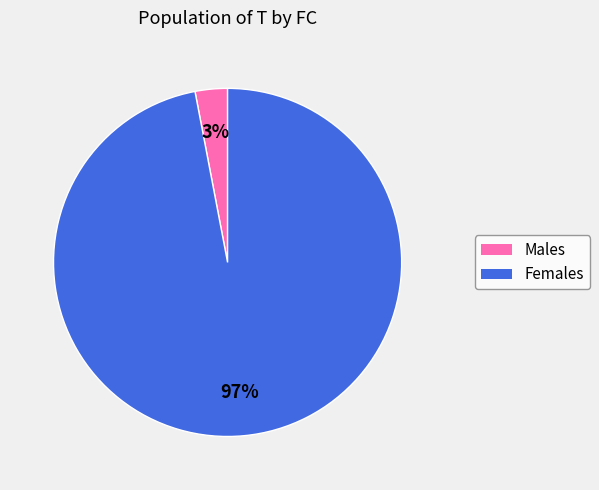

To the nearest percent, what is the difference between the largest and smallest slice percentages?

94%